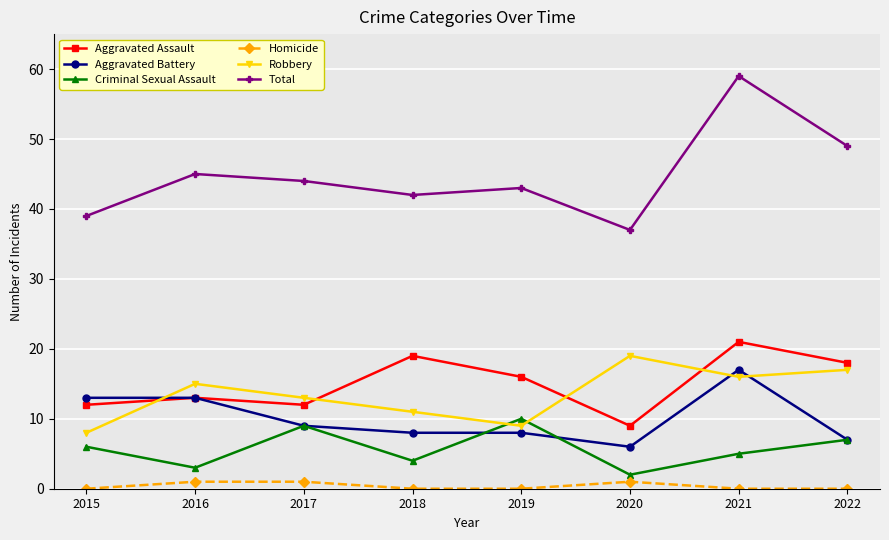

At how many categories does at least one series exceed 57?

1